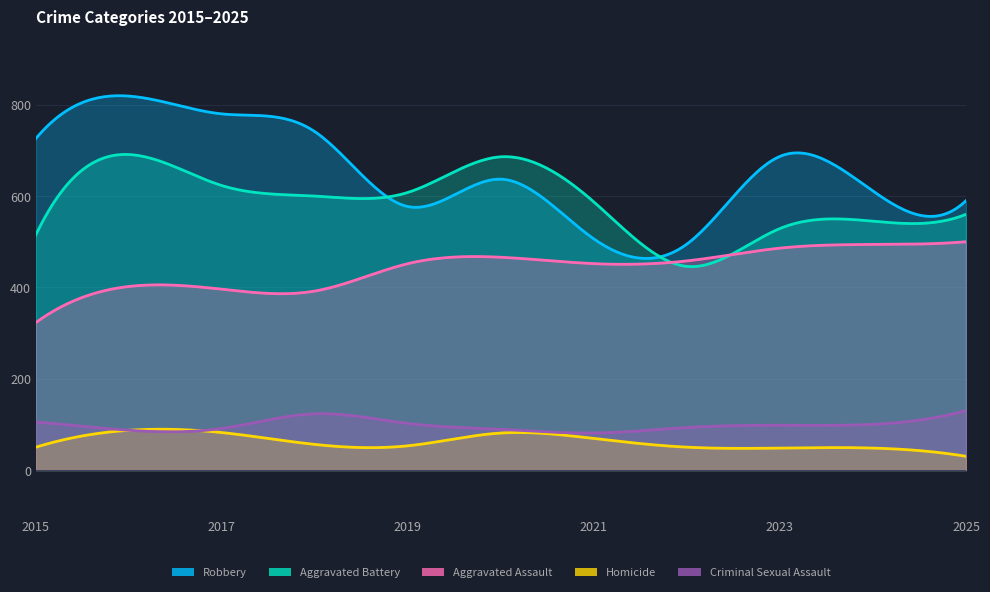

At which label does Criminal Sexual Assault reach its minimum?

2021